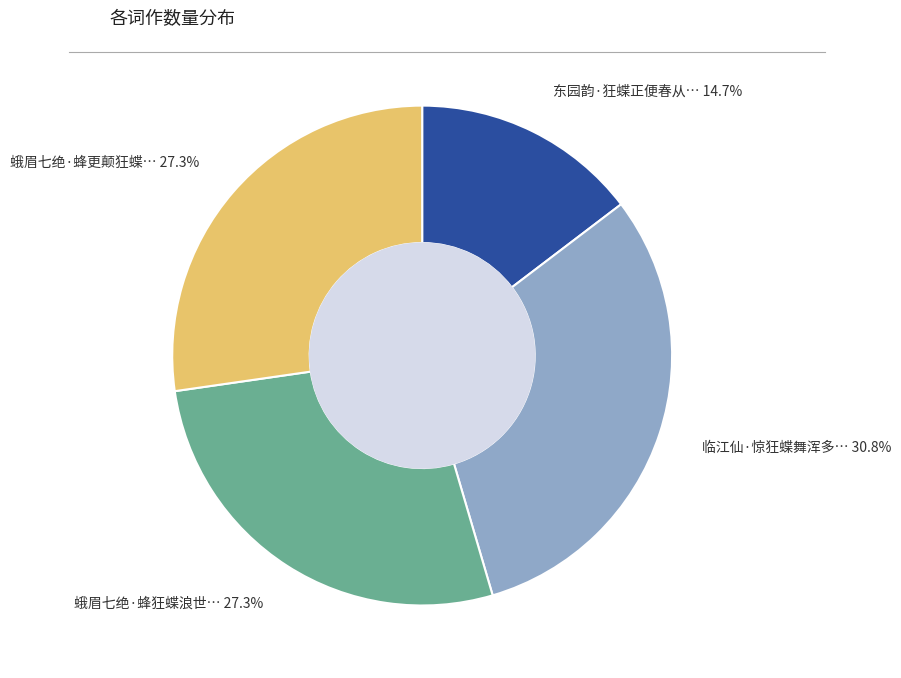

Is there any slice that represents more than half of the pie?

No